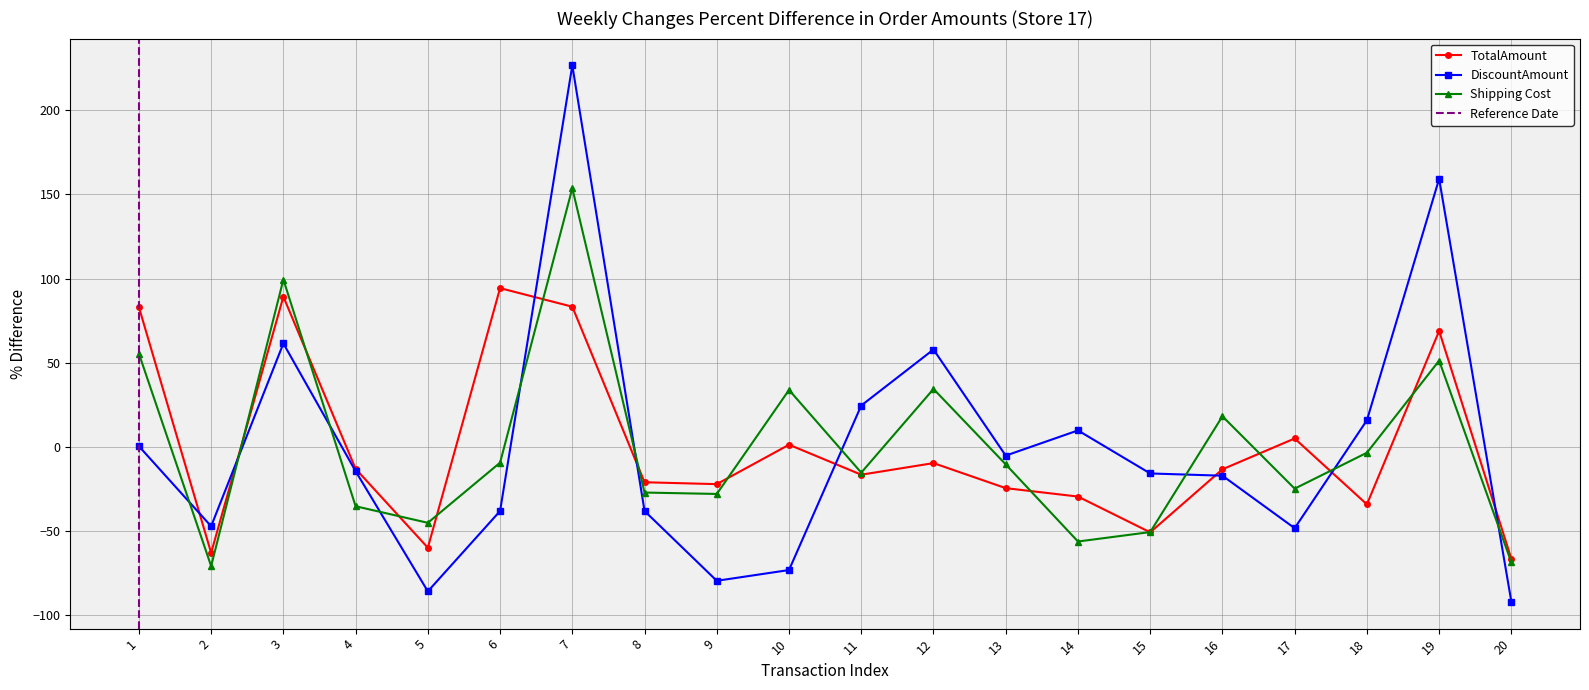

Approximately how many times larger is the value at 6 compared to 10?

75.7